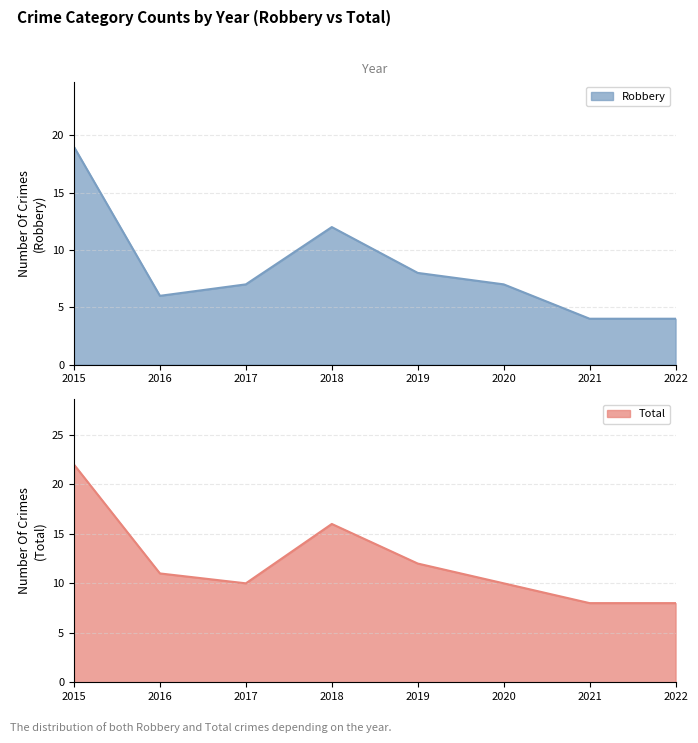

List the series in order of their overall mean, lowest first.

Robbery, Total